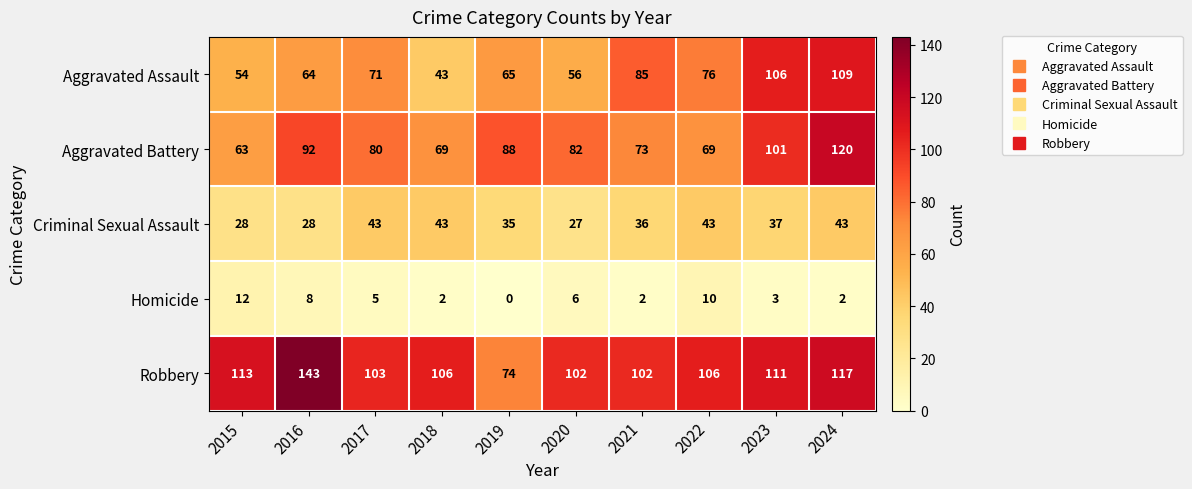

Is it true that Criminal Sexual Assault equals 76 at 2024?

False